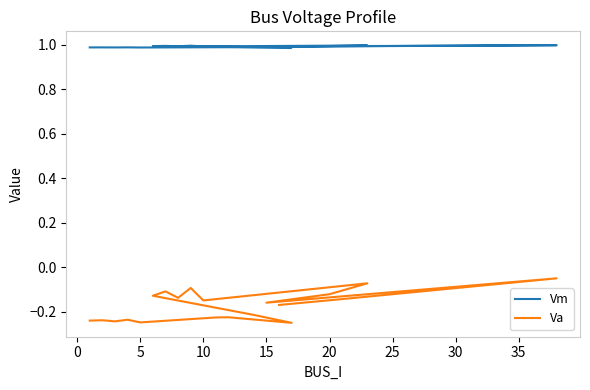

How many distinct data groups are displayed?

2